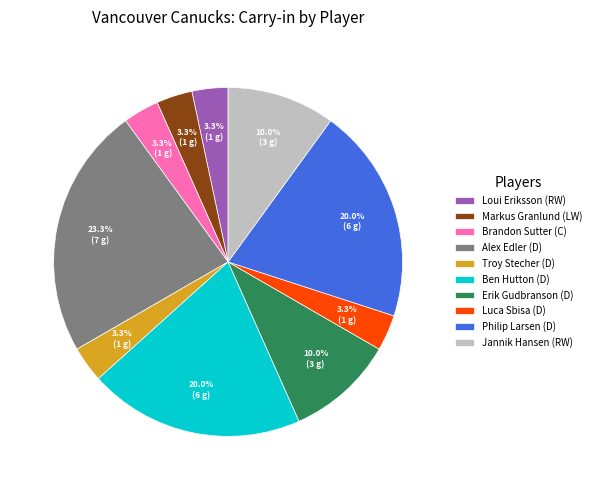

Is the sum of Troy Stecher (D) and Brandon Sutter (C) greater than half?

No